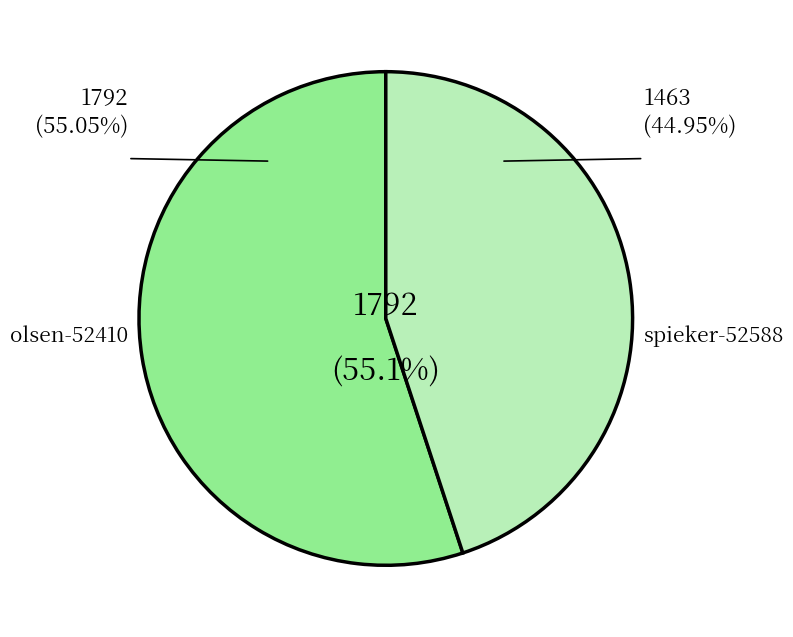

To the nearest percent, what is the difference between the largest and smallest slice percentages?

10%